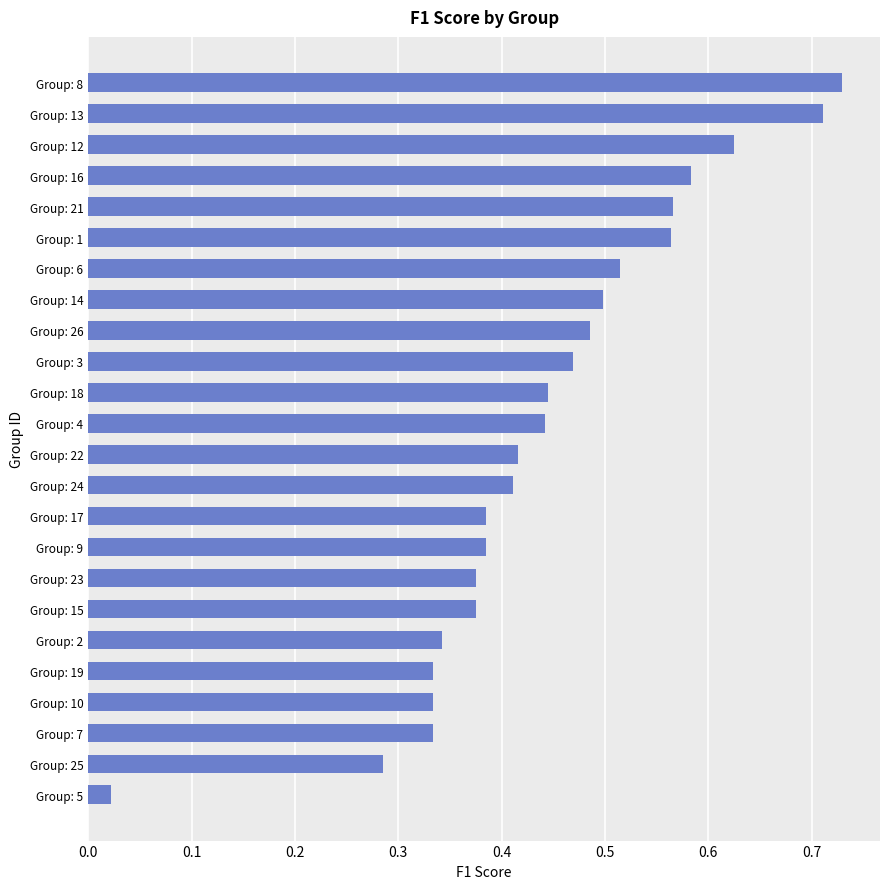

Does the chart contain any negative values?

No